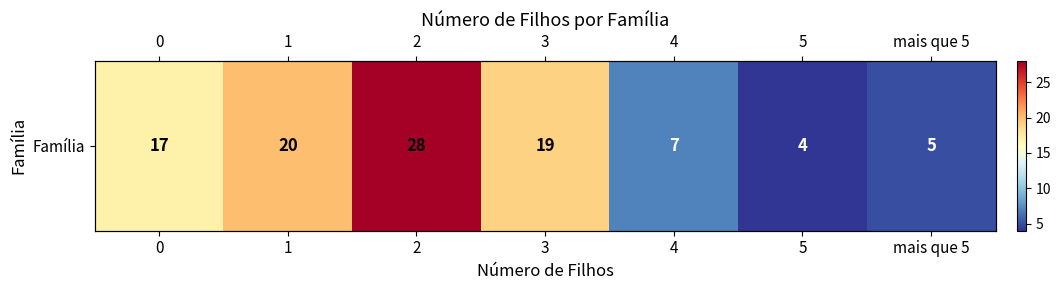

Which has a higher value, 0 or 3?

3